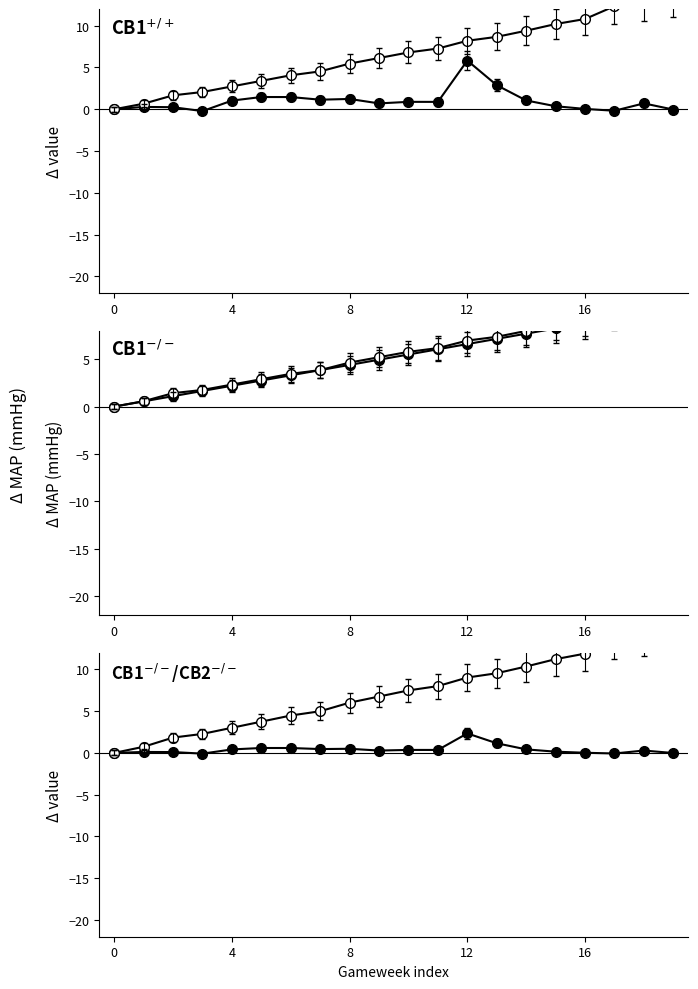

Is the value of fixture (untreated) at 15 greater than the value of round (treated) at 15?

Yes